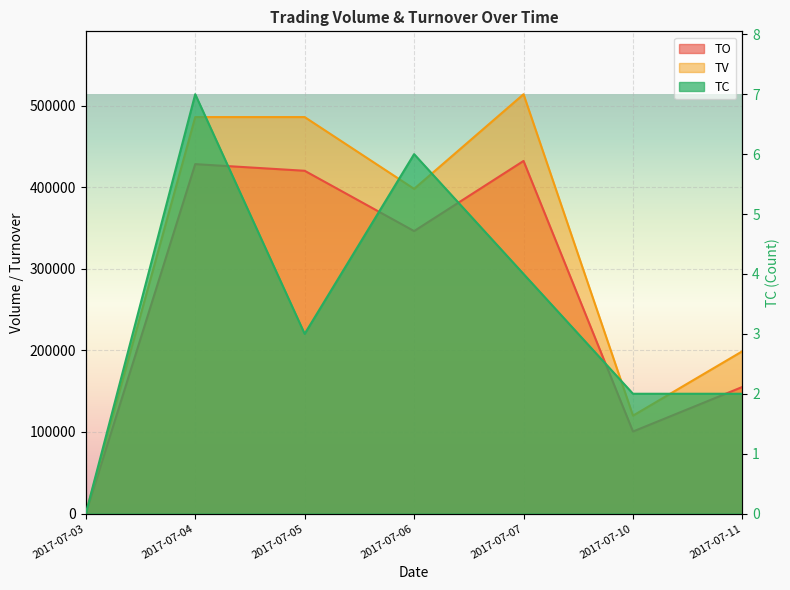

How many values in the TV series are below 398000?

3